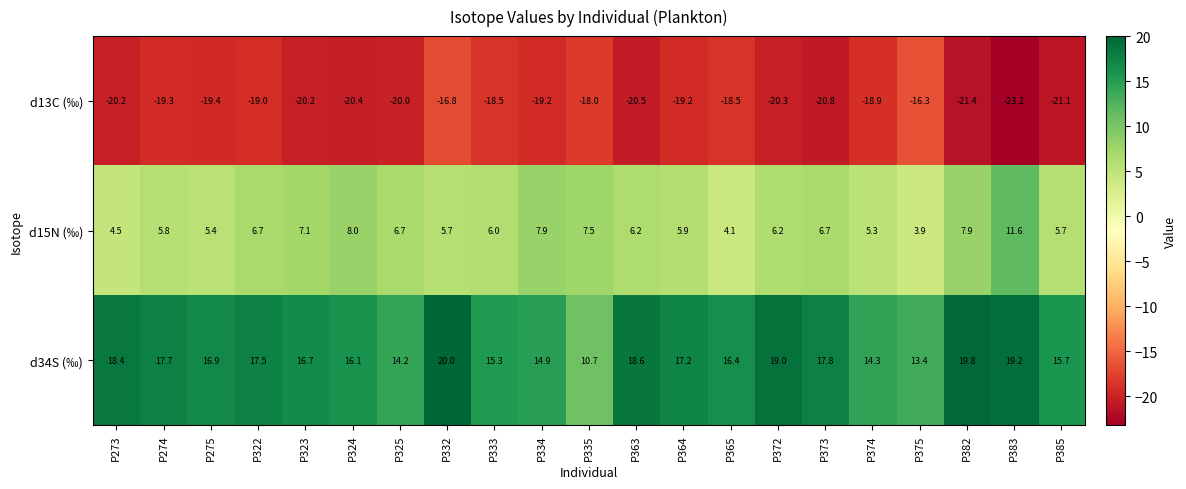

At which label is d34S (‰) closest to 15?

P334